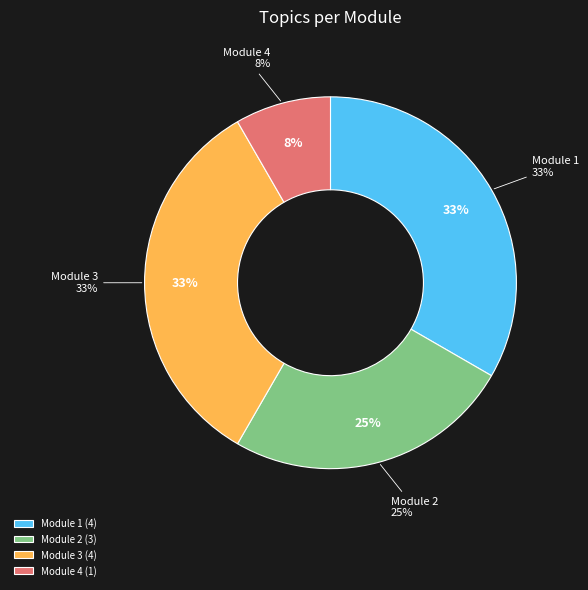

Approximately how many times larger is the value at Module 2: Kaplan-Meier and Exponential compared to Module 3: Cox Proportional Hazards Model?

0.8